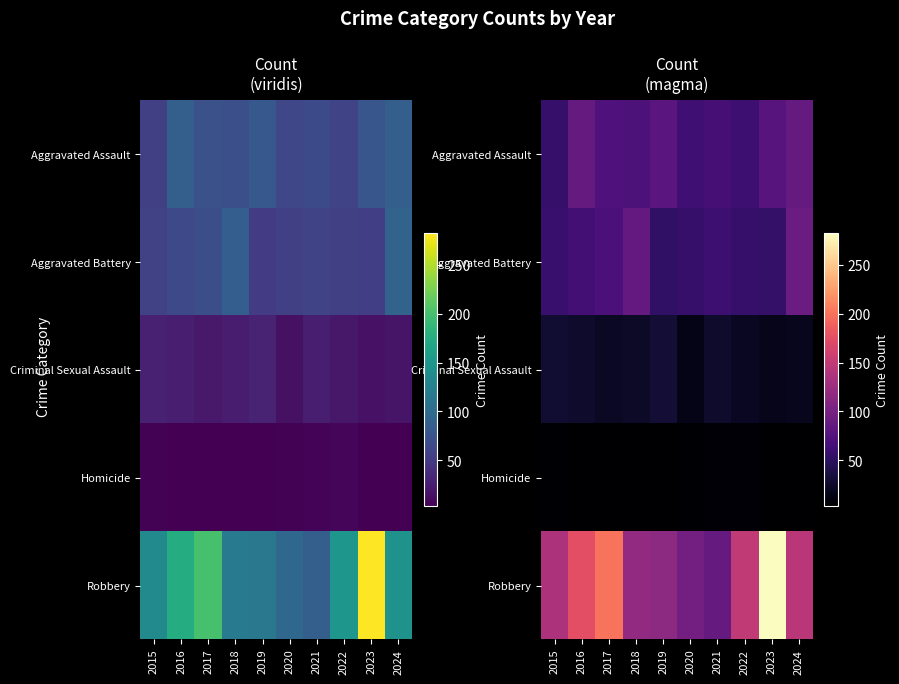

Which series has the largest range (max minus min)?

Robbery